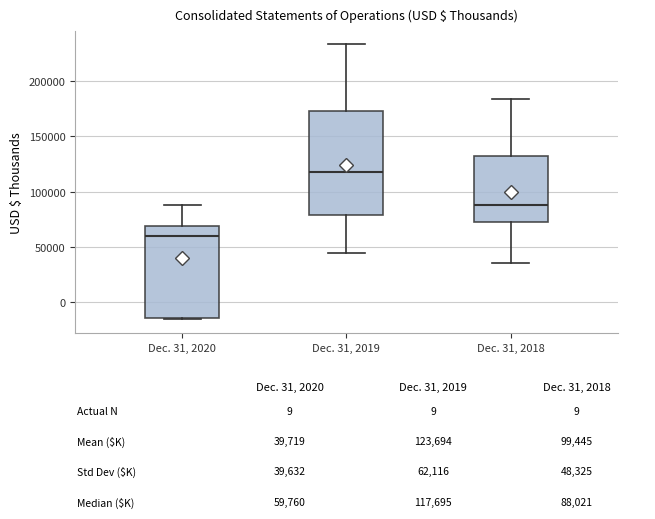

Which box's median line is the lowest?

Dec. 31, 2020